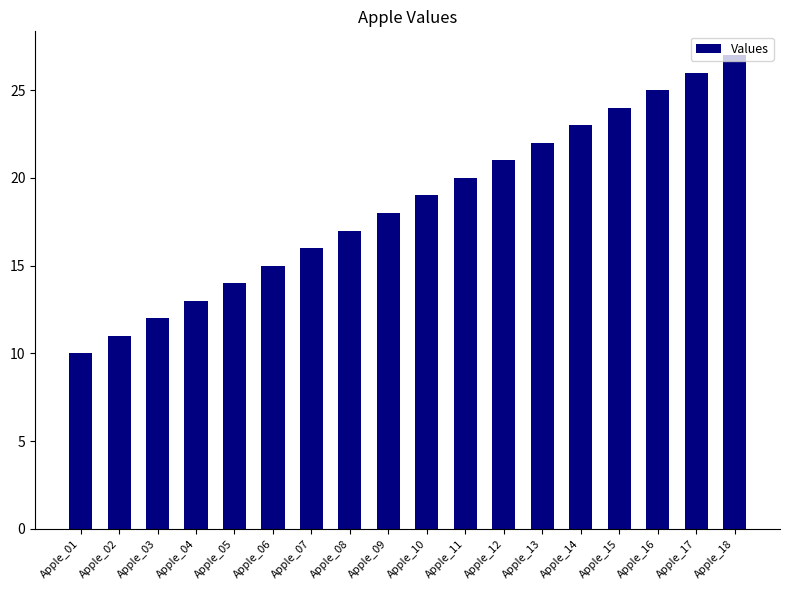

What is the ratio of the value at Apple_18 to the value at Apple_15?

1.1